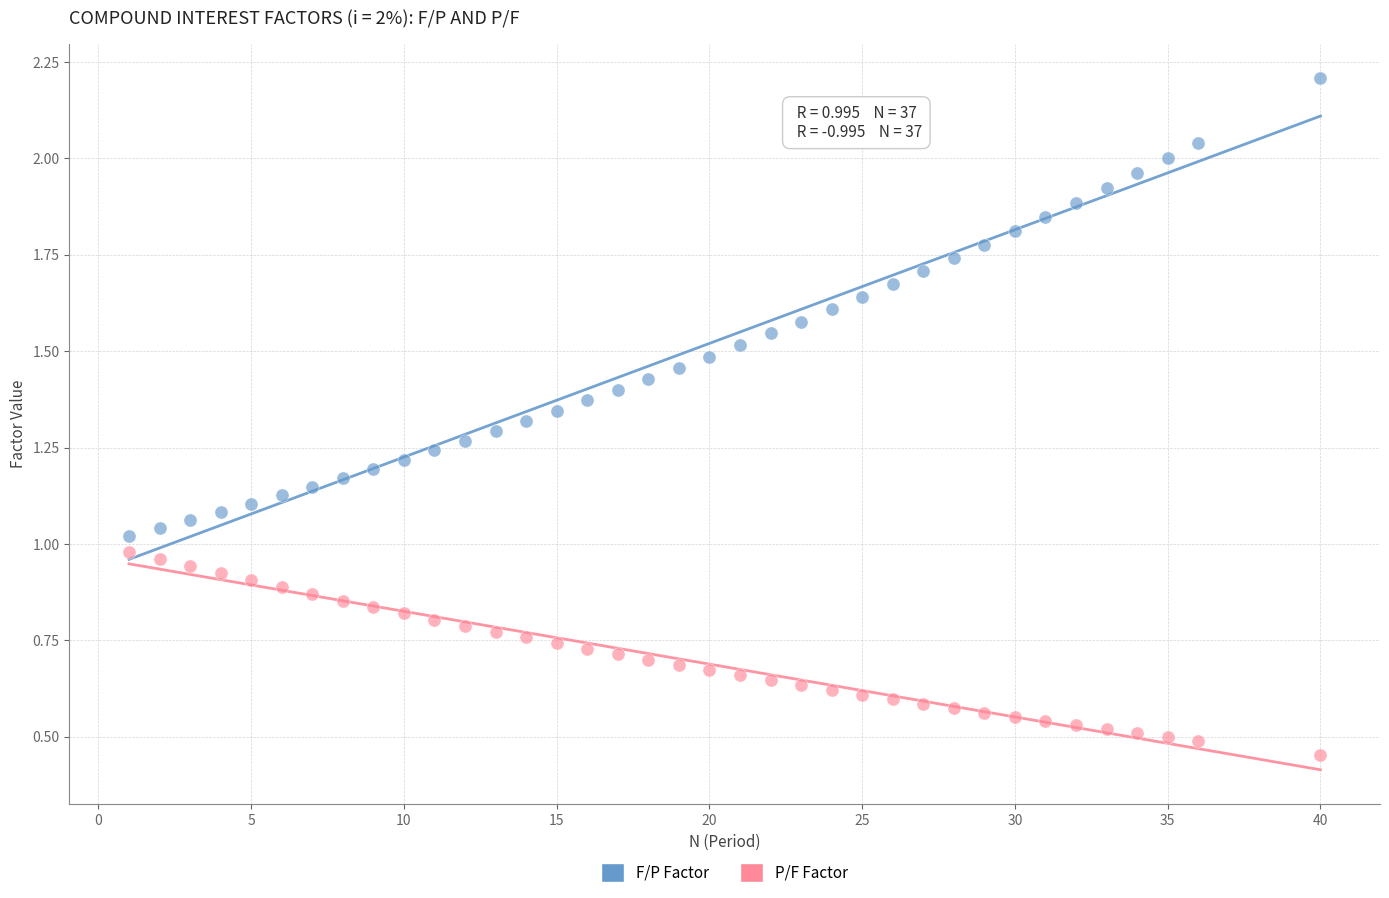

Across all data points, what is the range of X values (max minus min)?

39.0